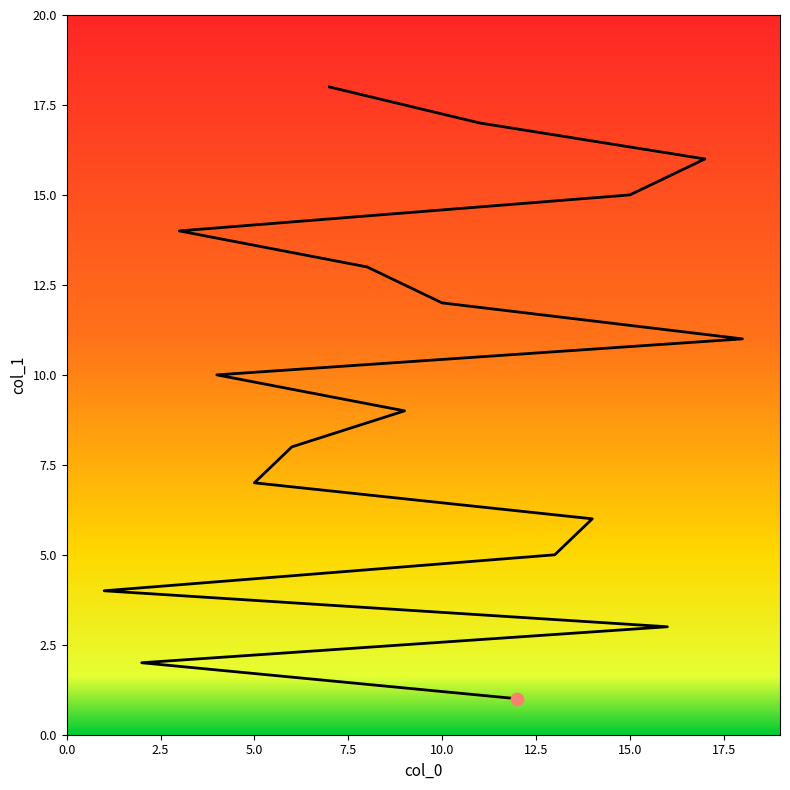

What is the change in value from 2 to 13?

+3